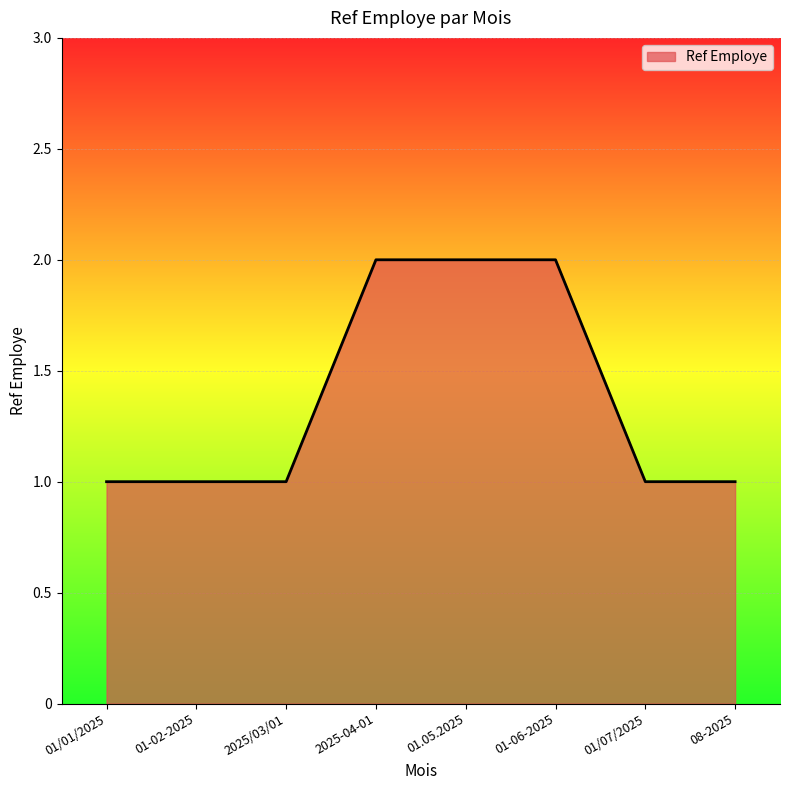

How many series are shown in this chart?

1